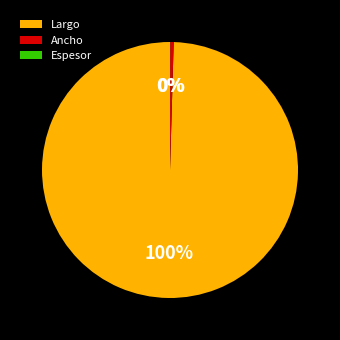

To the nearest percent, what is the average slice percentage?

33%